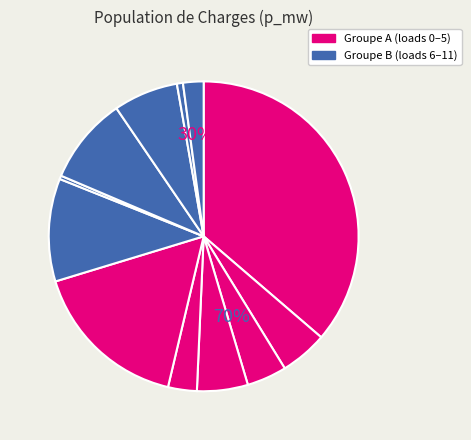

Is it true that LV_1631-162_0_3_load_17 is 1% of the pie?

False